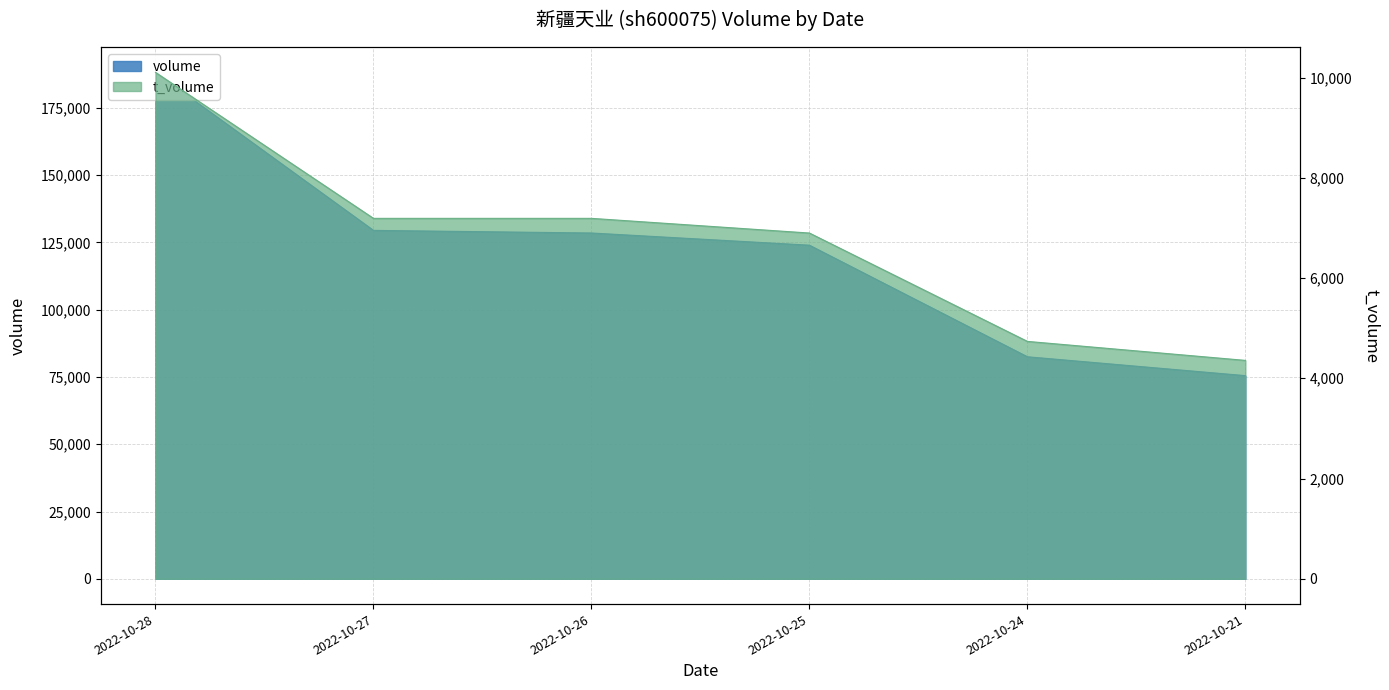

Does the chart display data point markers on the line(s)?

No